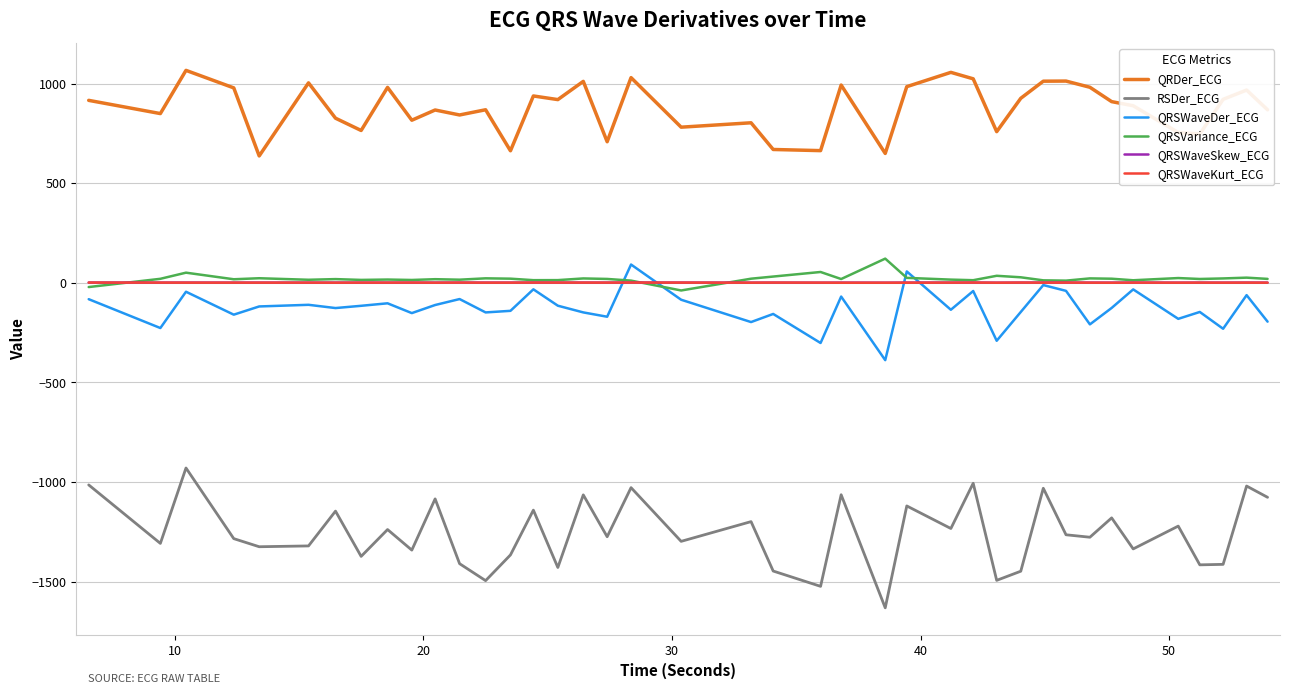

Which series has the largest total across all categories?

QRDer_ECG